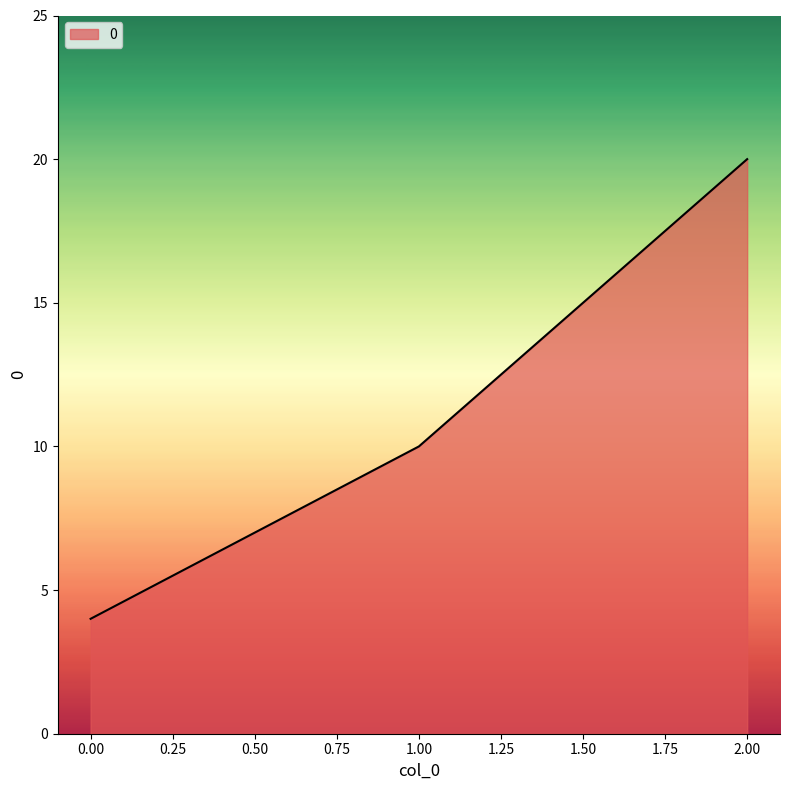

The chart shows a value of 13 at 1.00. True or false?

False